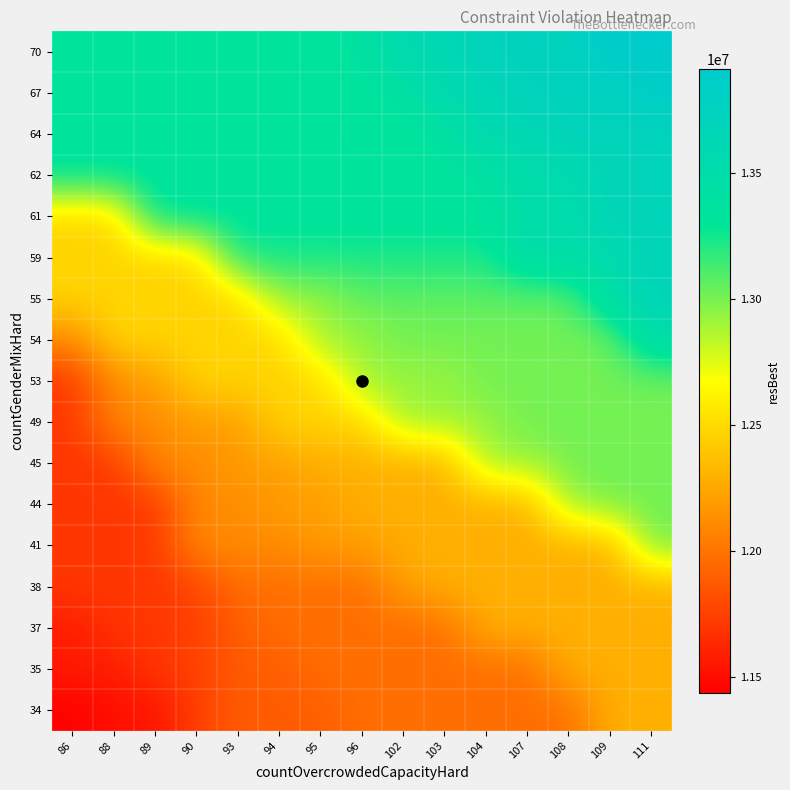

What is the smallest value displayed?

11436187